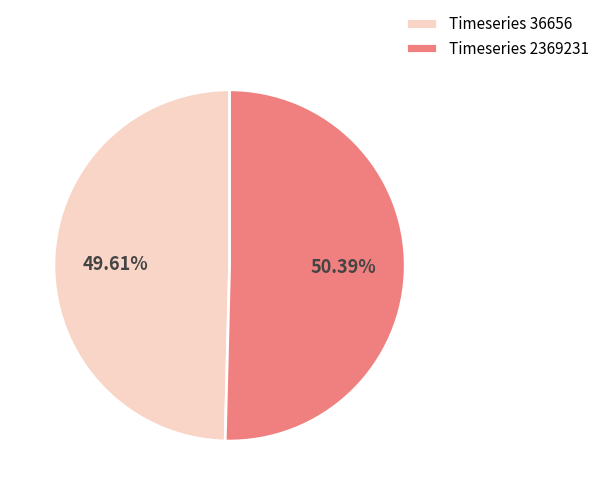

Between Timeseries 2369231 and Timeseries 36656, which is larger?

Timeseries 2369231